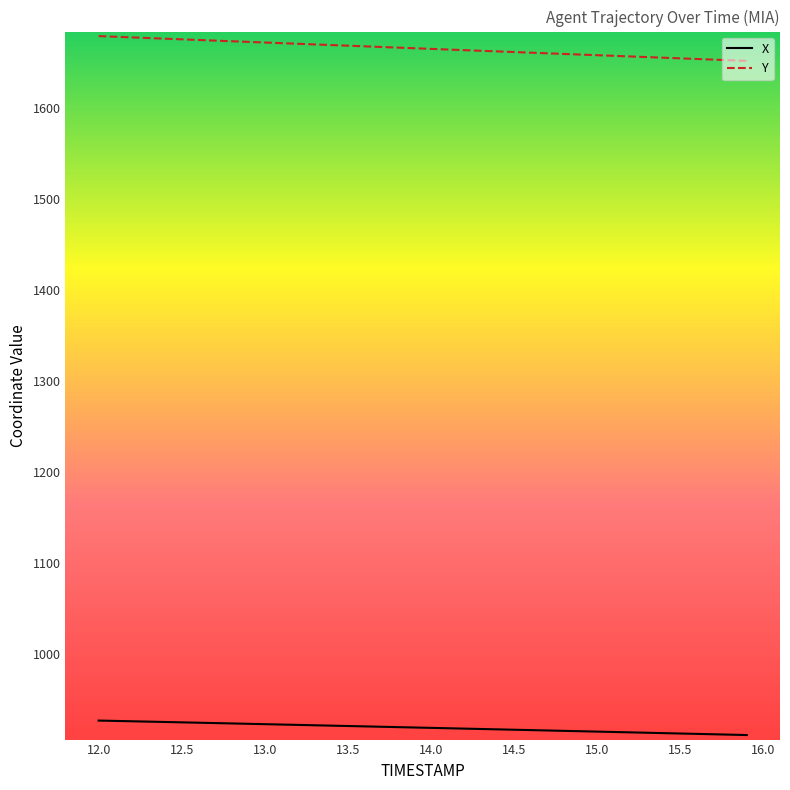

List the series in order of their overall mean, lowest first.

X, Y